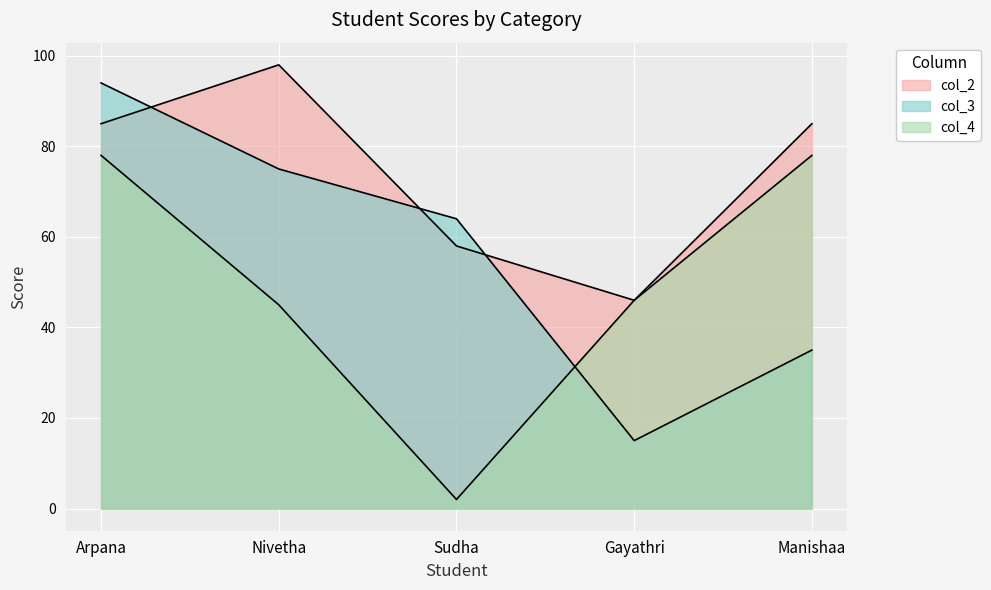

Reading left to right, what are all the values shown in this chart?

col_2: 85	98	58	46	85
col_3: 94	75	64	15	35
col_4: 78	45	2	46	78